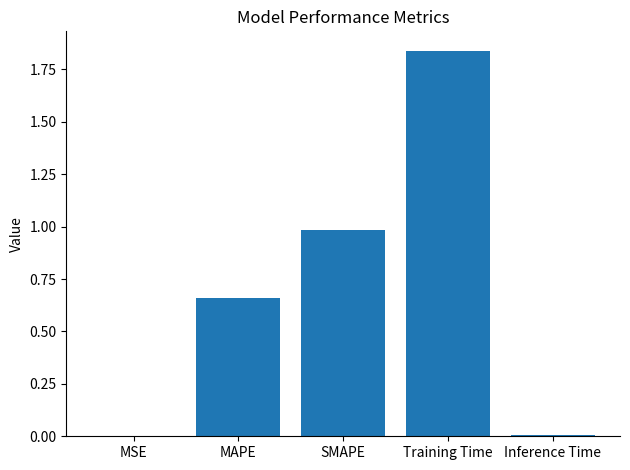

What is the sum of the values at SMAPE and Training Time?

2.8